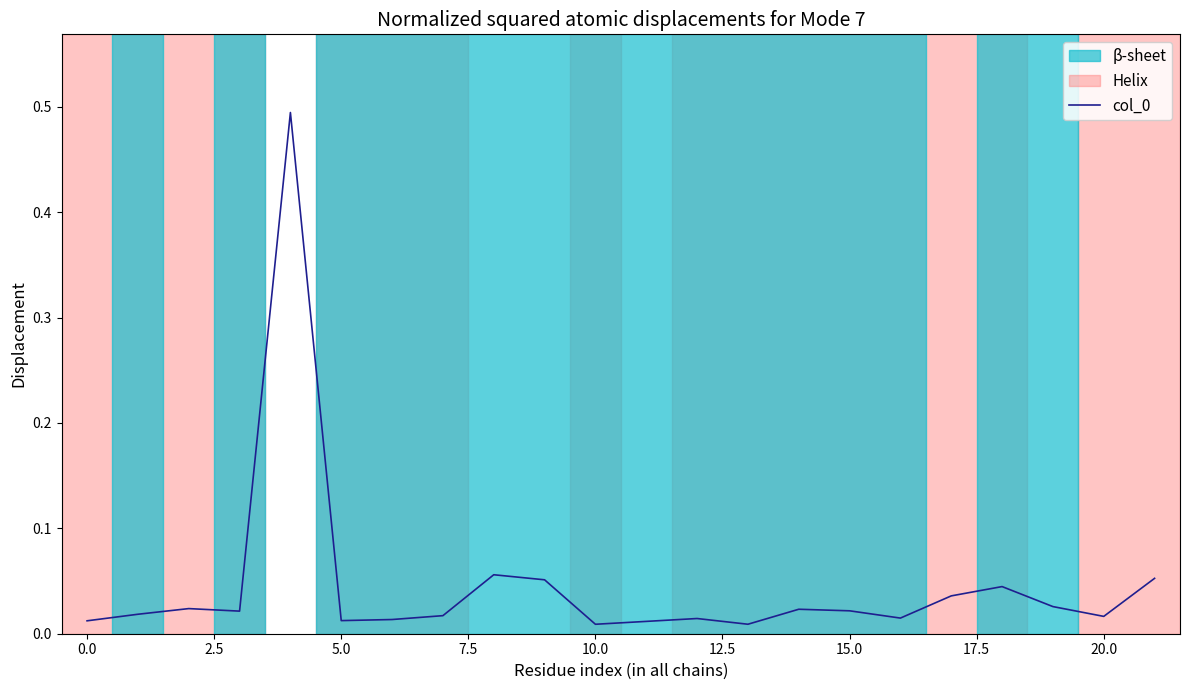

What is the maximum value shown in the chart?

0.5